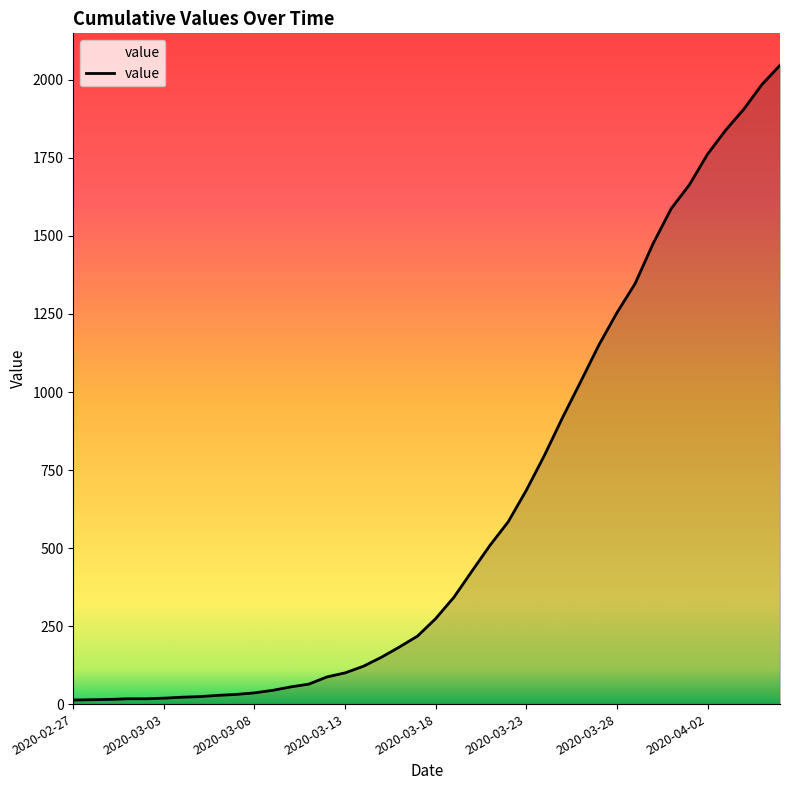

Count the number of categories in the chart.

40